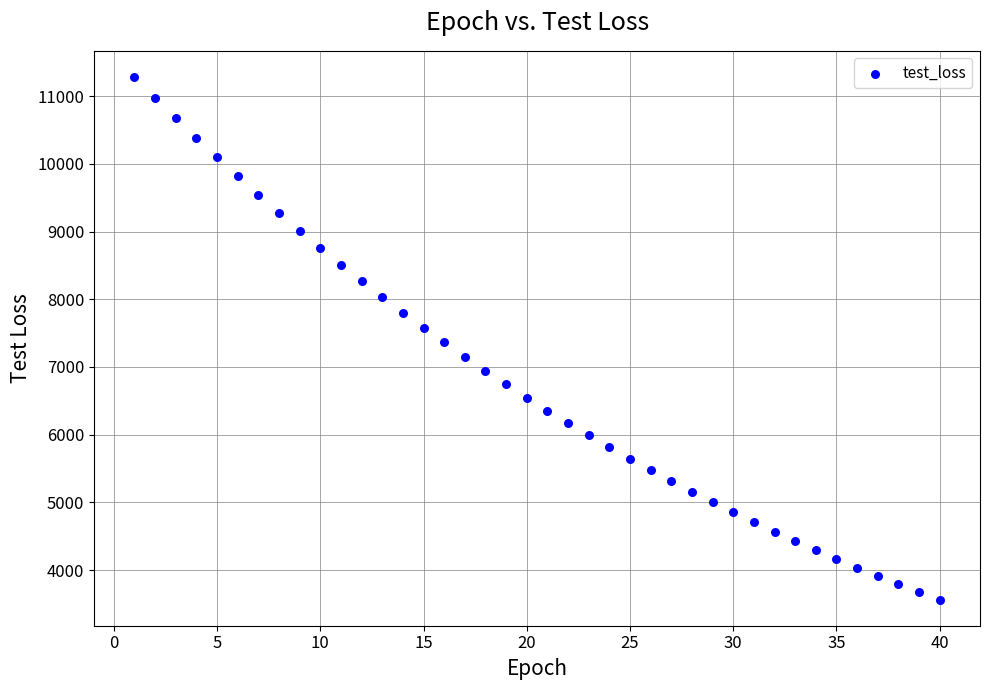

What is the range of Y values (max minus min)?

7718.3